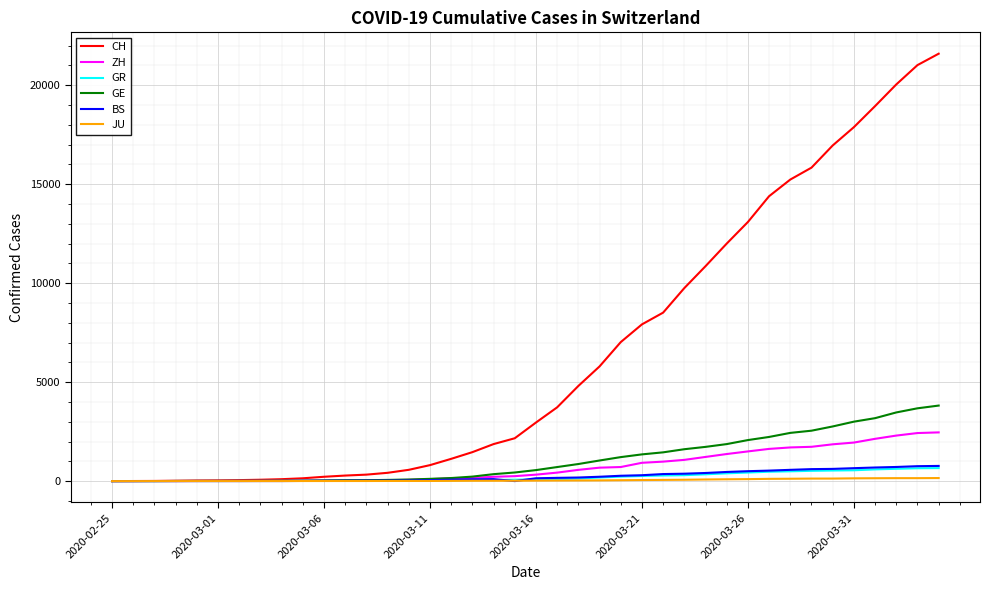

How many series are shown in this chart?

6